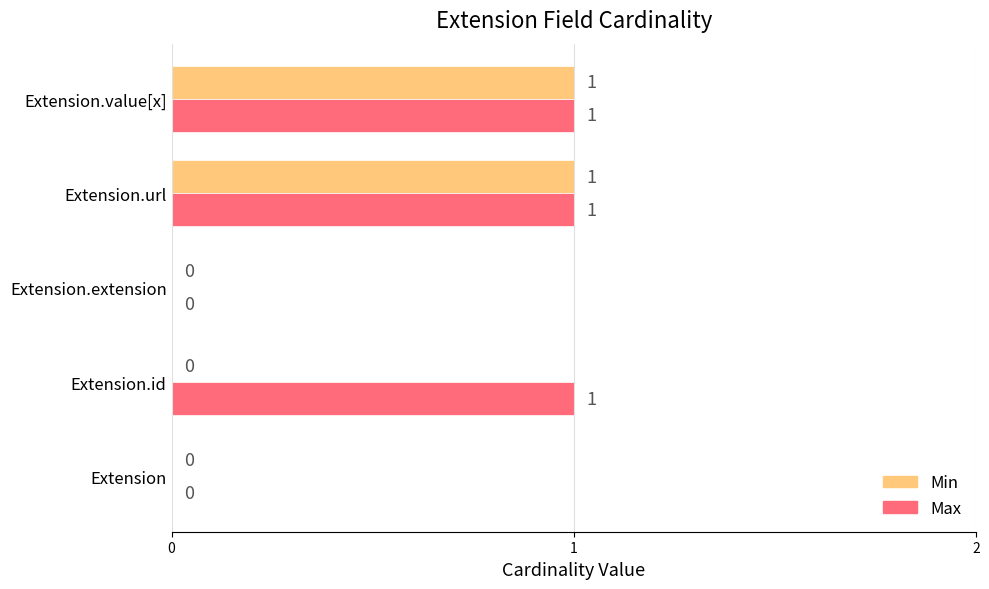

Which series has the largest total across all categories?

Max